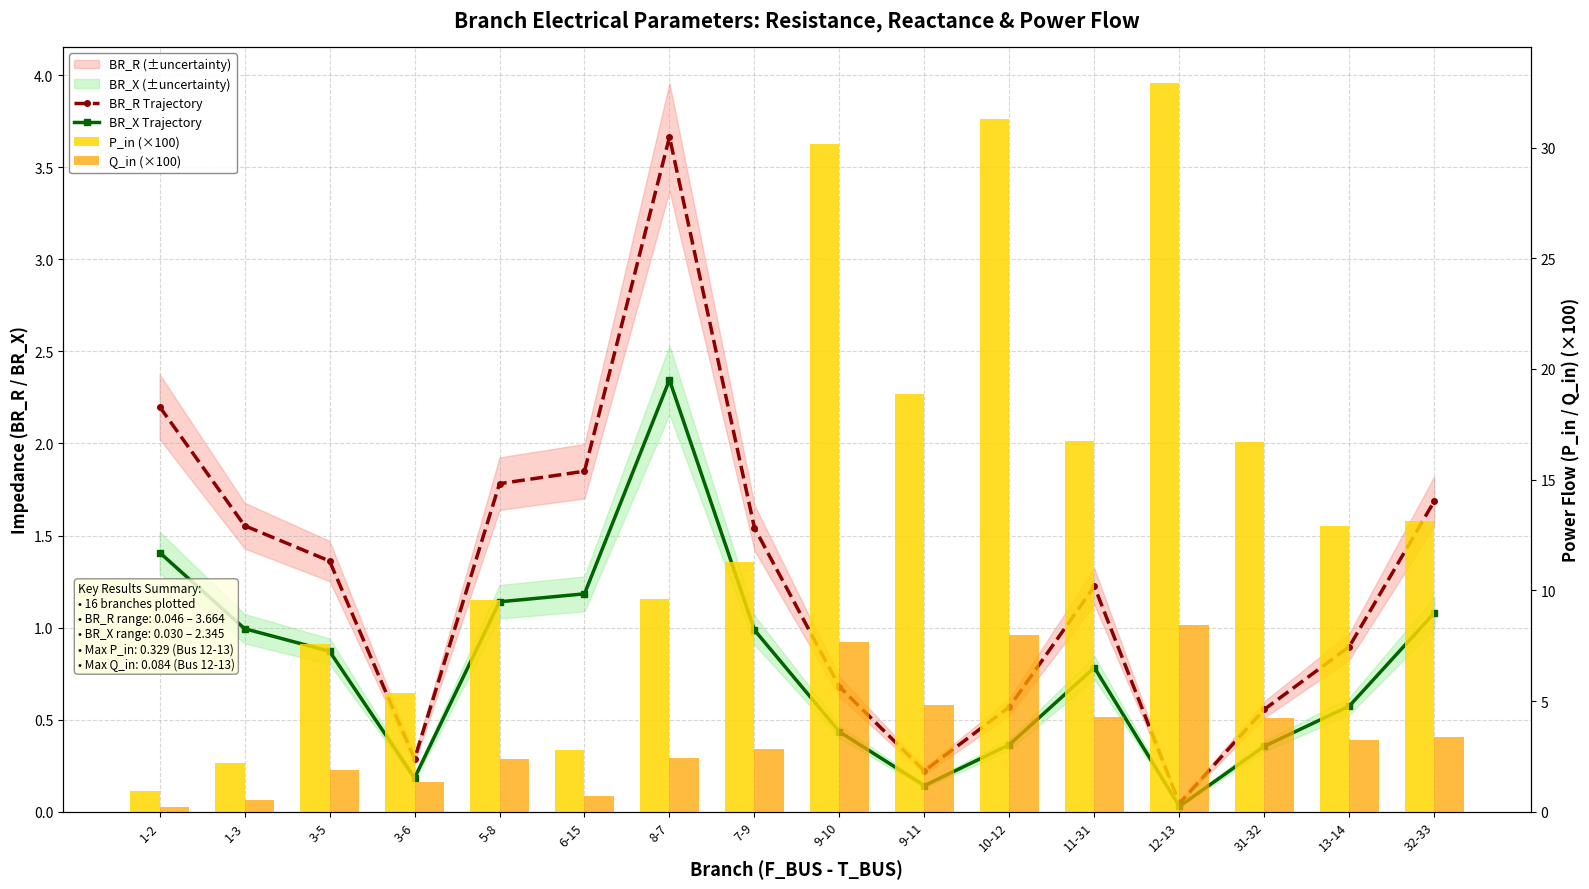

Which series has the widest spread of values?

P_in (×100)